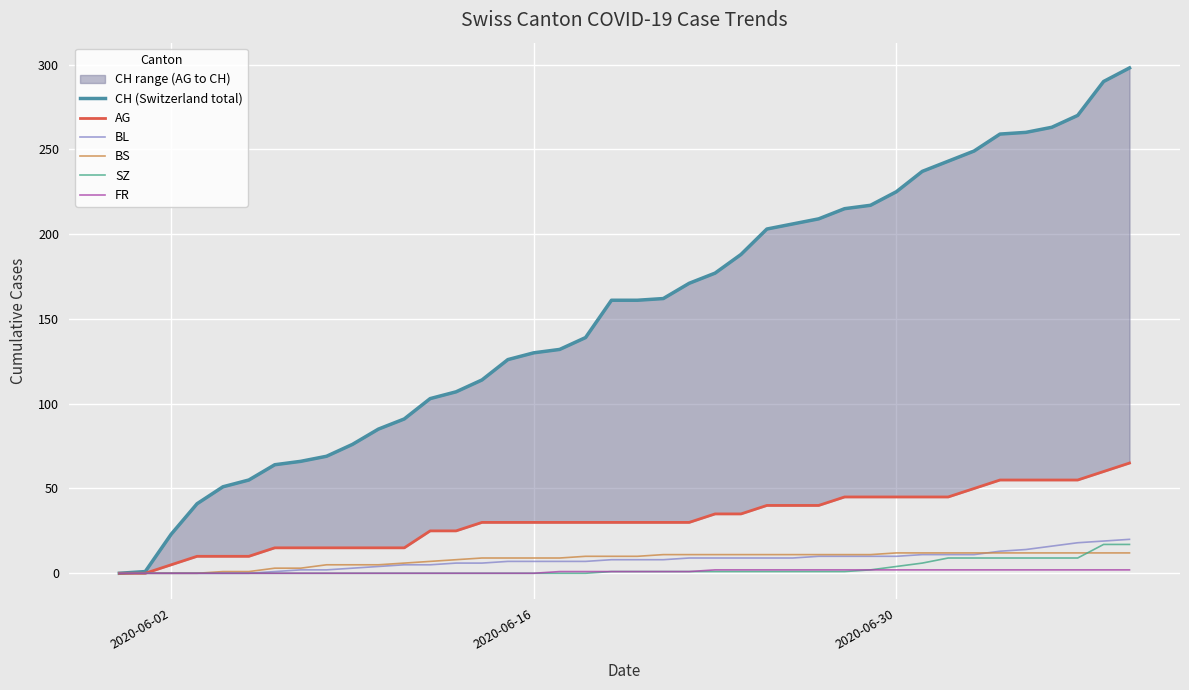

List the series in order of their peak value, highest first.

CH (Switzerland total), AG, BL, SZ, BS, FR